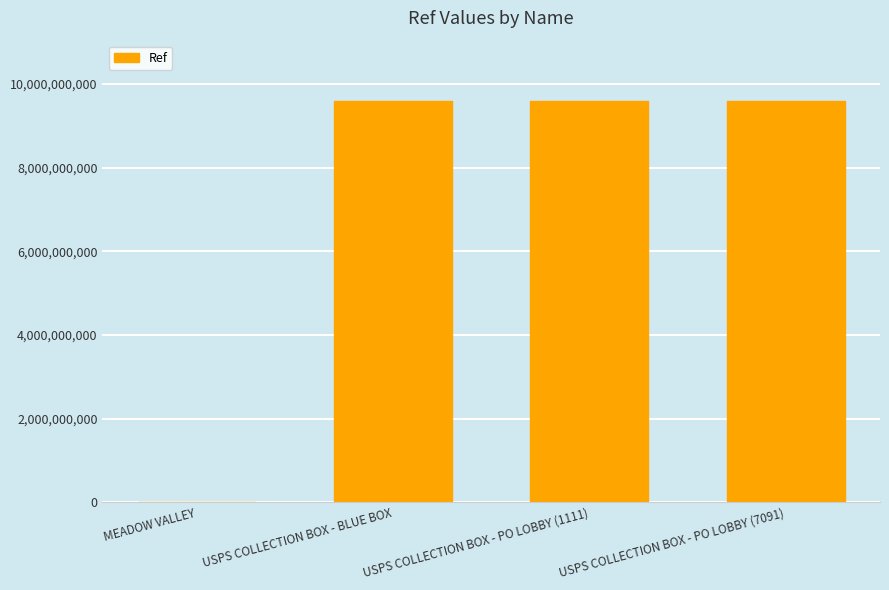

What is the ratio of the value at USPS COLLECTION BOX - PO LOBBY (7091) to the value at USPS COLLECTION BOX - BLUE BOX?

1.0